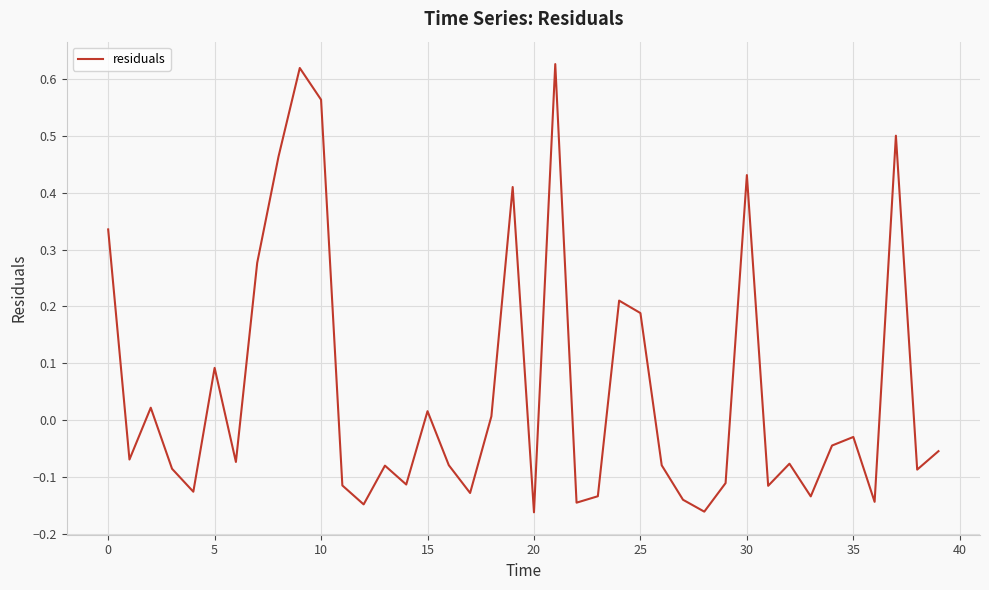

Reading left to right, list all the values displayed in this chart.

0.3	-0.1	0.0	-0.1	-0.1	0.1	-0.1	0.3	0.5	0.6	0.6	-0.1	-0.1	-0.1	-0.1	0.0	-0.1	-0.1	0.0	0.4	-0.2	0.6	-0.1	-0.1	0.2	0.2	-0.1	-0.1	-0.2	-0.1	0.4	-0.1	-0.1	-0.1	-0.0	-0.0	-0.1	0.5	-0.1	-0.1